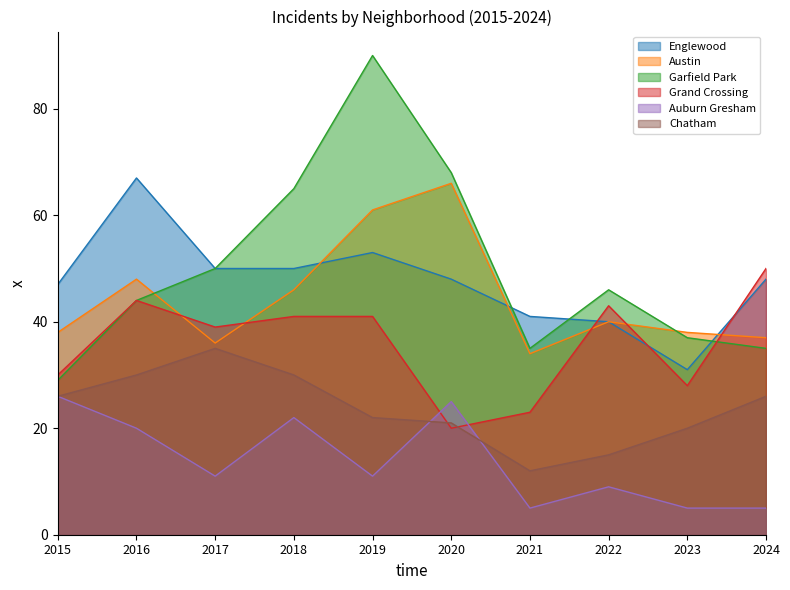

True or false: Grand Crossing and Garfield Park cross at least once.

True